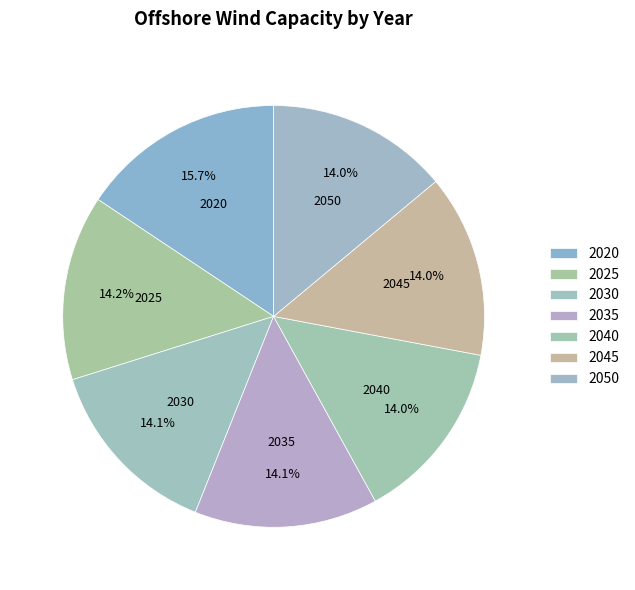

What percentage is the 2030 slice, to the nearest percent?

14%